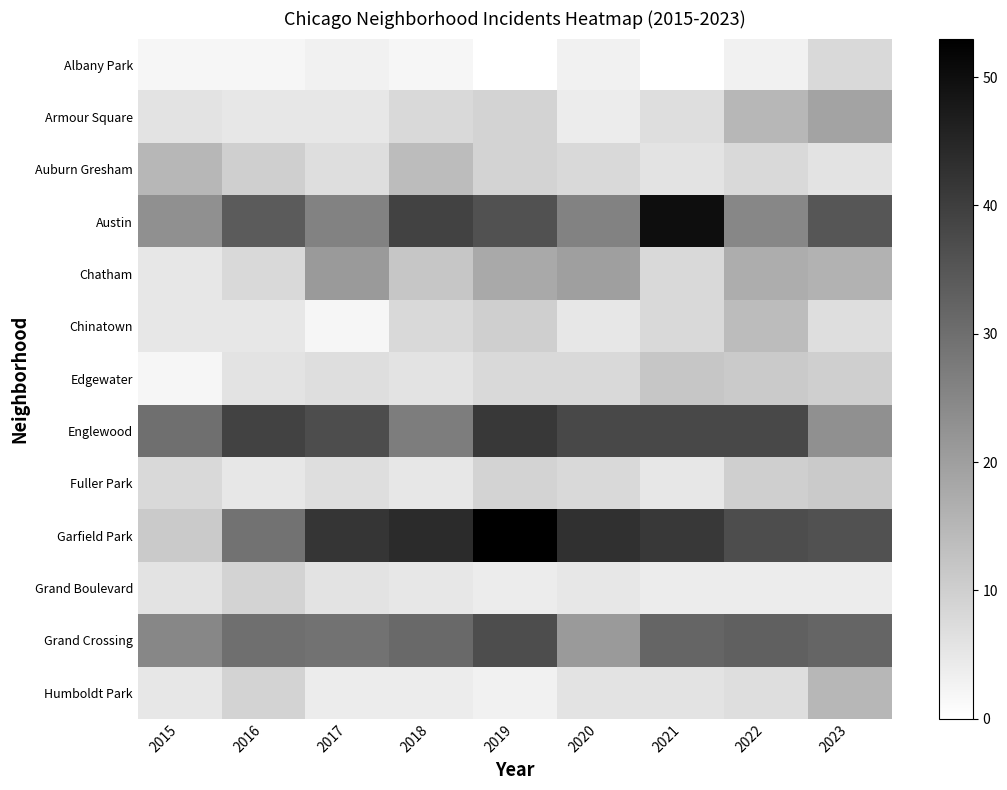

Rank the series at 2018 from highest to lowest value.

Garfield Park, Austin, Grand Crossing, Englewood, Auburn Gresham, Chatham, Armour Square, Chinatown, Edgewater, Fuller Park, Grand Boulevard, Humboldt Park, Albany Park